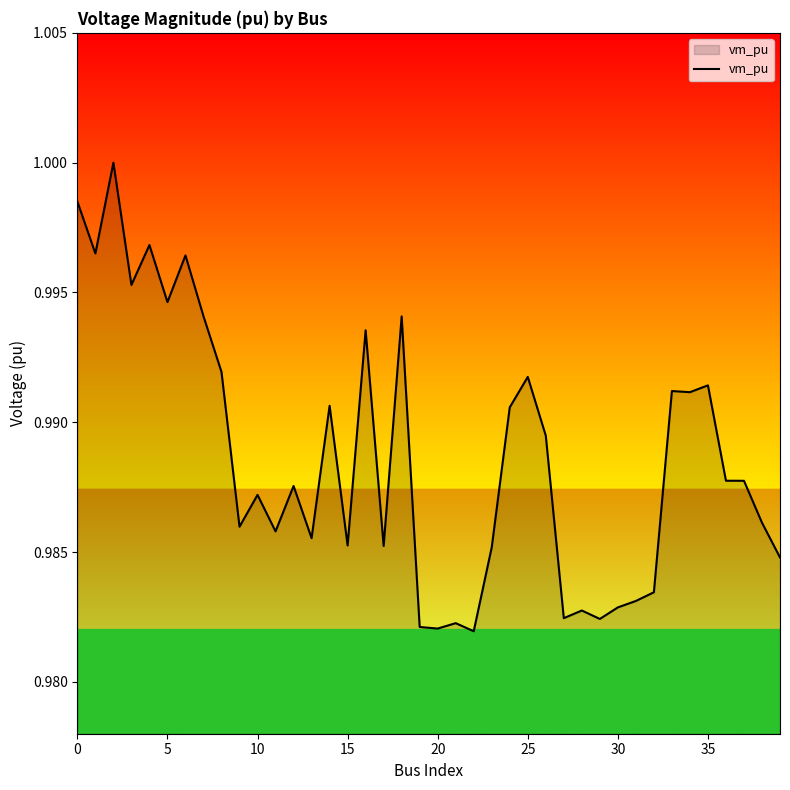

What is the label of the 38th point from the left?

37